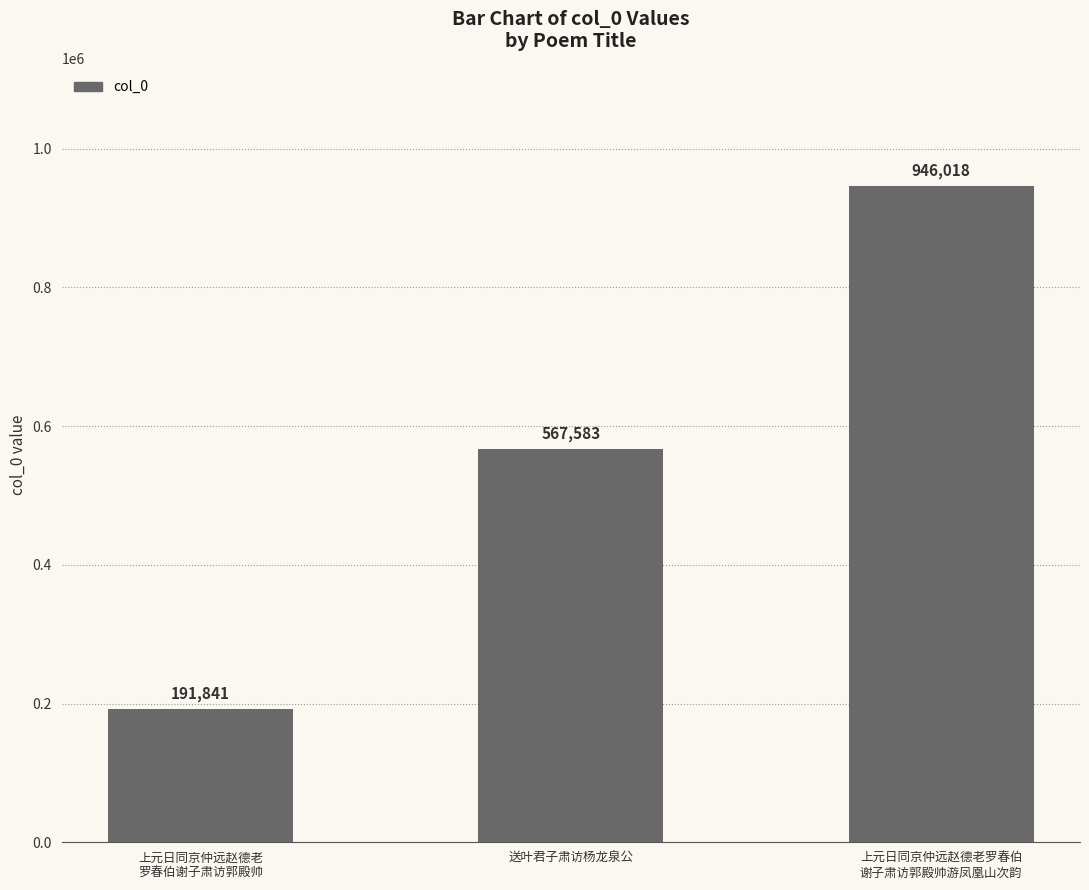

Reading left to right, list all the values displayed in this chart.

191841	567583	946018